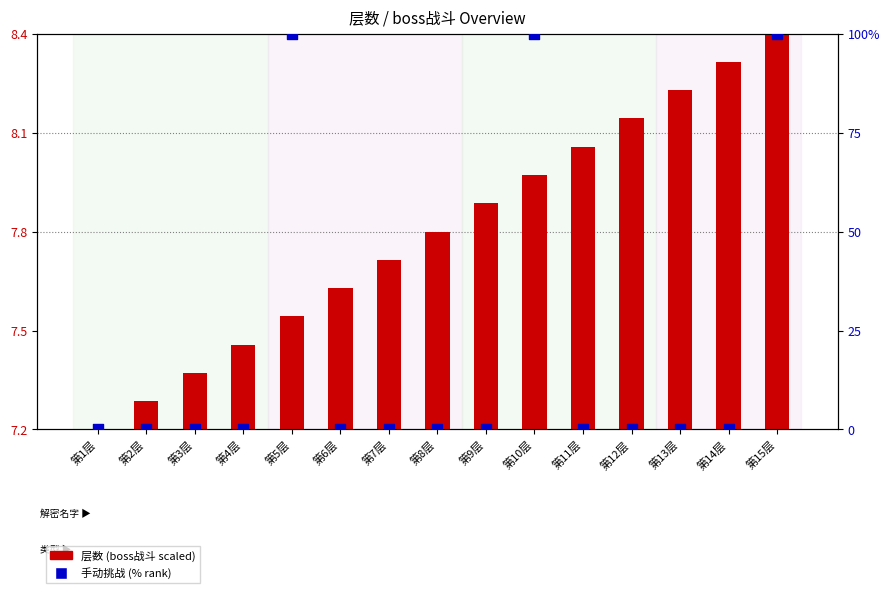

Is the value of 手动挑战 (% rank) at 第14层 greater than the value of 层数 (boss战斗 scaled) at 第12层?

No